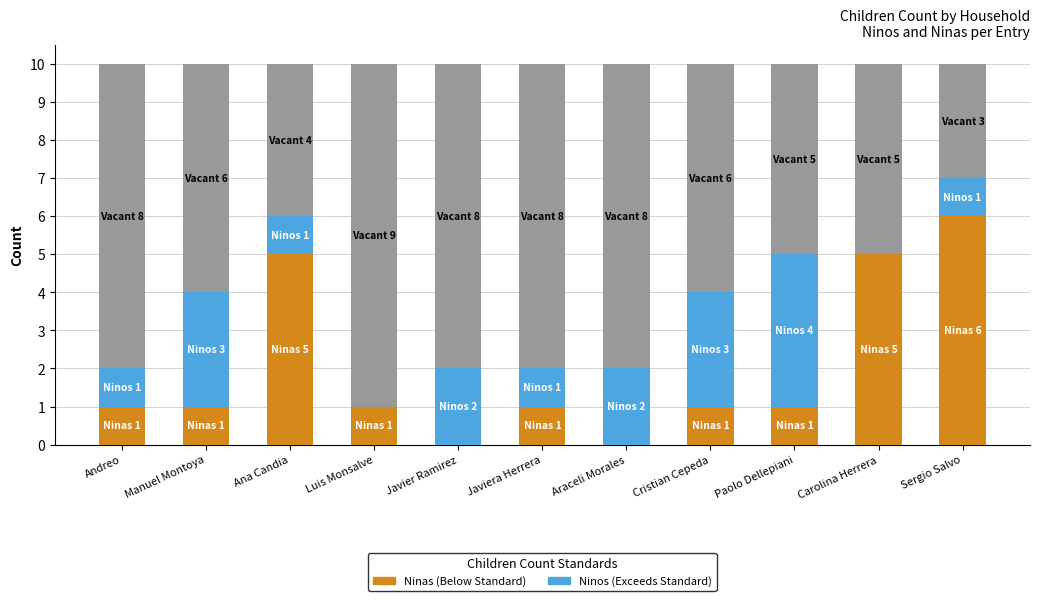

Are the bars grouped side by side (vs. stacked)?

No